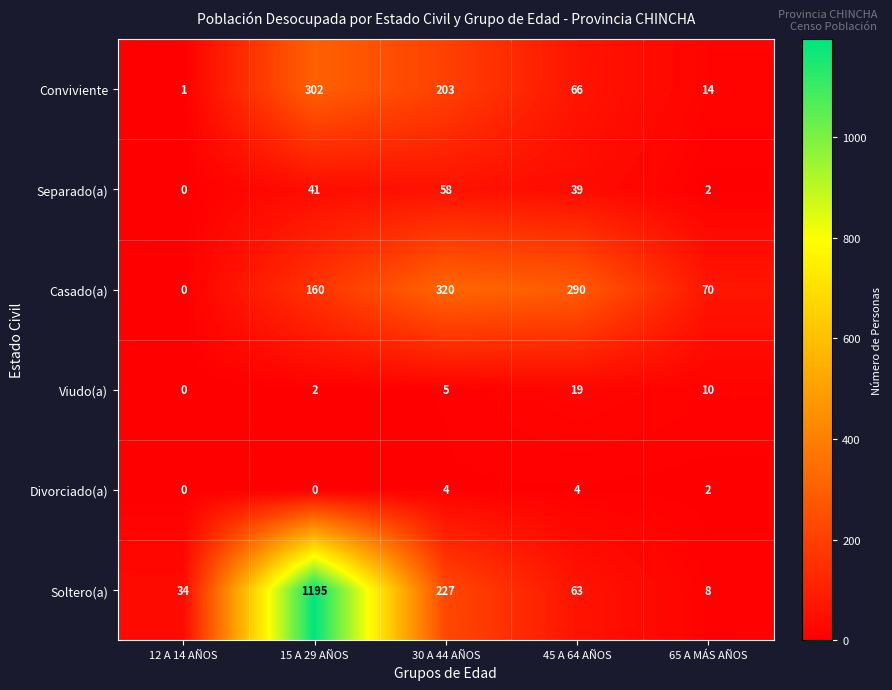

Rank the series by their maximum value, from highest to lowest.

Soltero(a), Casado(a), Conviviente, Separado(a), Viudo(a), Divorciado(a)